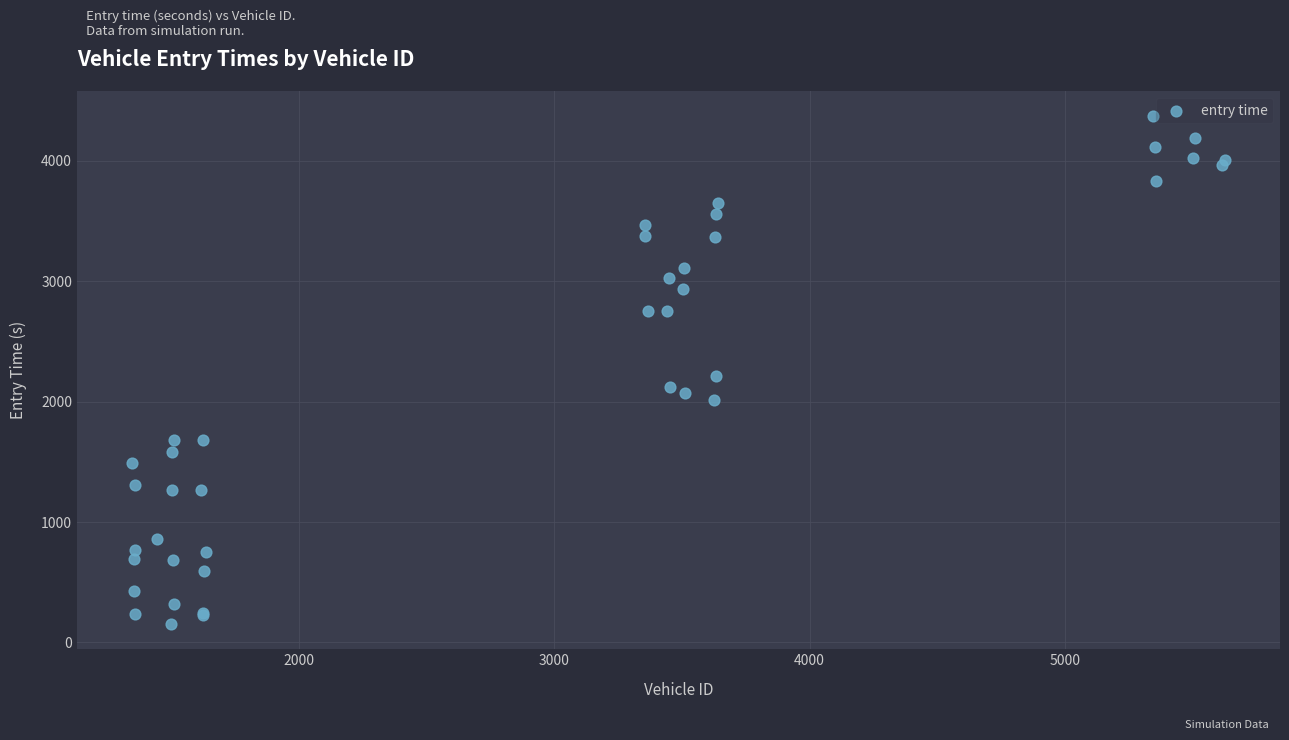

What Y value in the scatter plot is closest to 2261?

2211.1